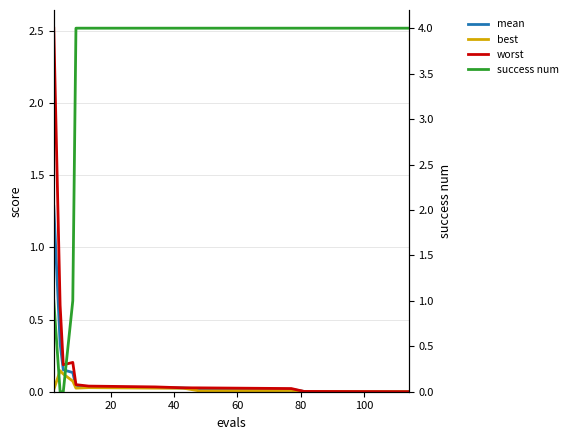

True or false: worst and best intersect in this chart.

False